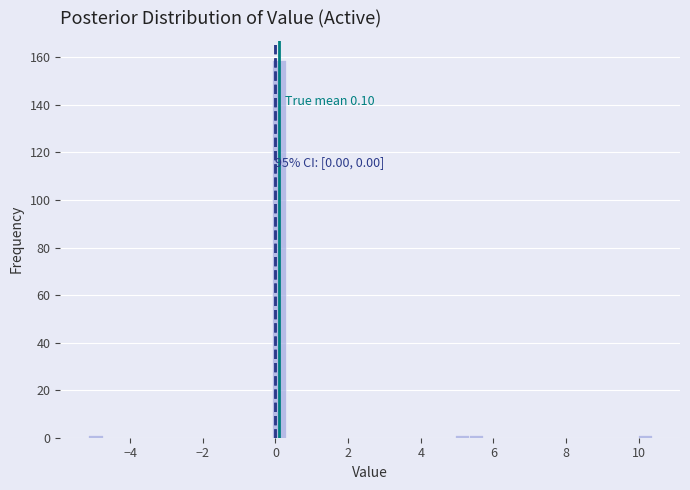

Around what value on the x-axis is the tallest bar? Give the approximate position of its centre, as read against the axis.

0.0